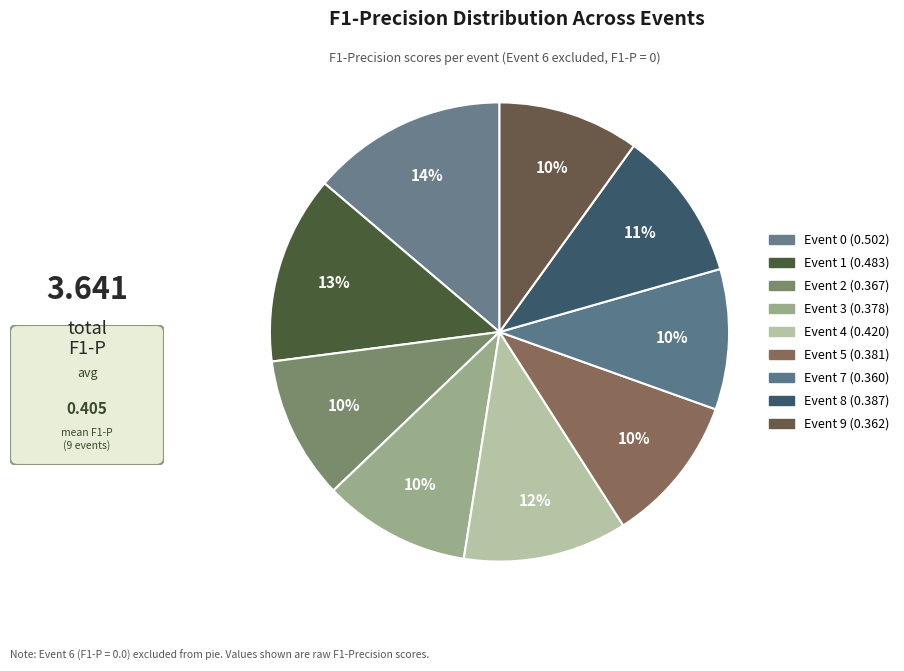

How many slices are in this pie chart?

9